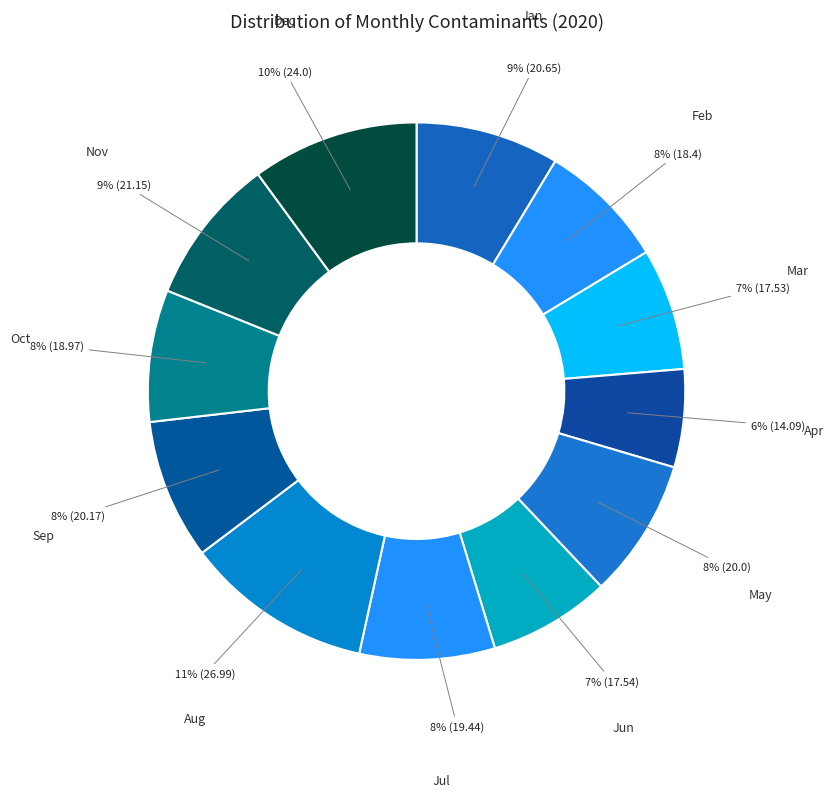

To the nearest percent, what percentage of the pie is Sep?

8%